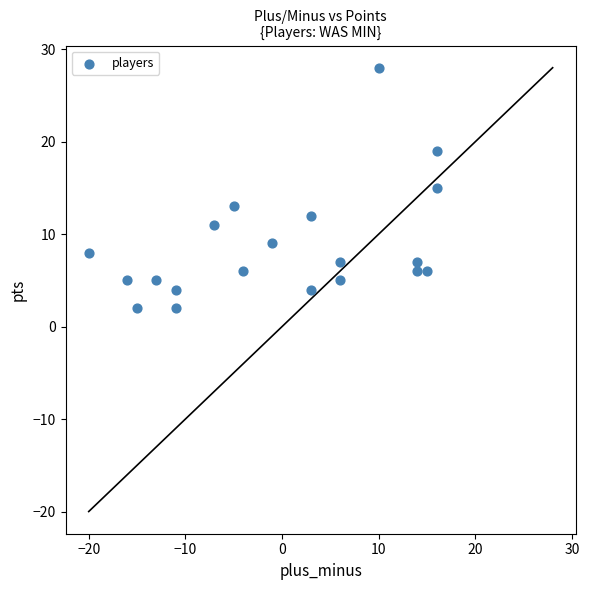

What is the range of X values (max minus min)?

36